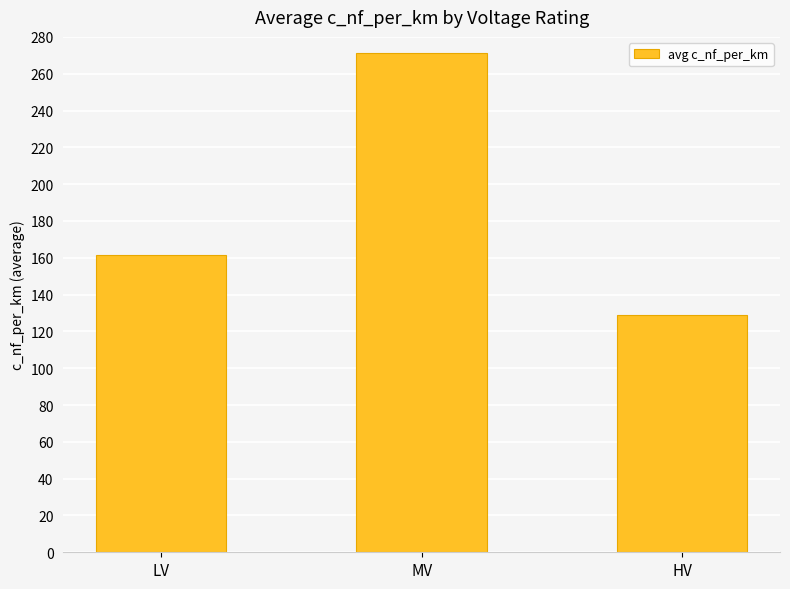

Reading right to left, what are all the values shown in this chart?

128.8	271.0	161.8